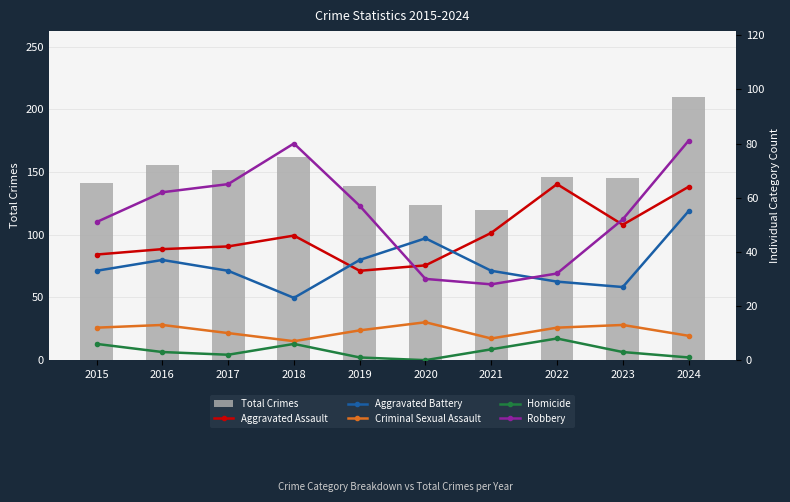

Is the value of Criminal Sexual Assault at 2021 greater than the value of Total Crimes at 2022?

No